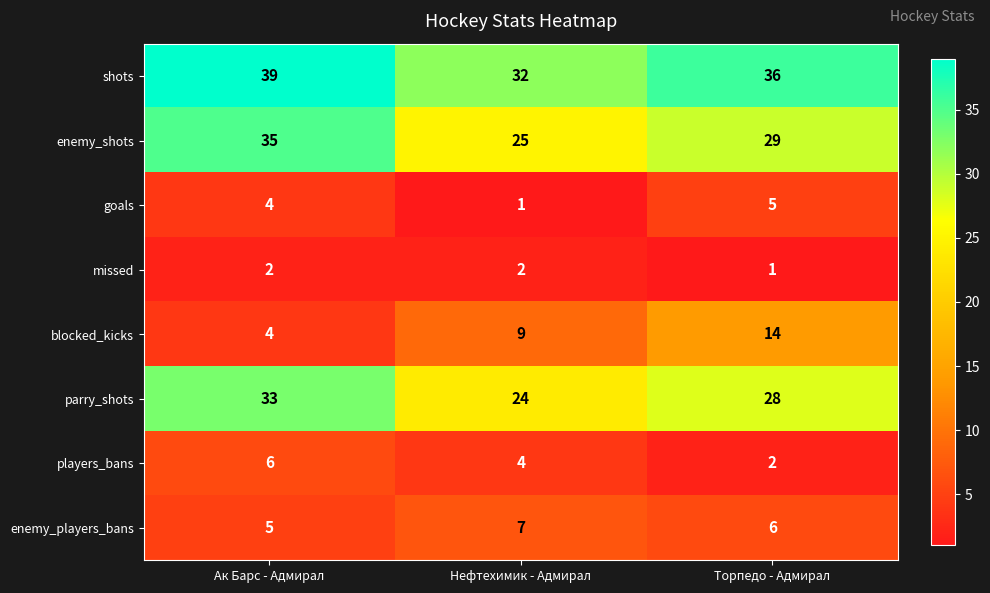

At Нефтехимик - Адмирал, list the series in order from smallest to largest.

goals, missed, players_bans, enemy_players_bans, blocked_kicks, parry_shots, enemy_shots, shots